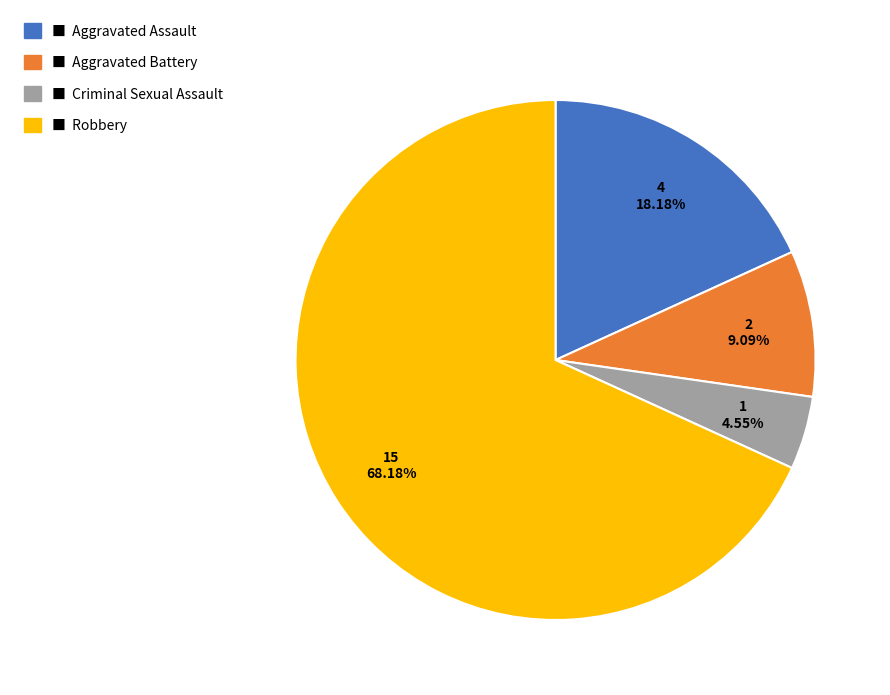

Does any single category account for the majority?

Yes